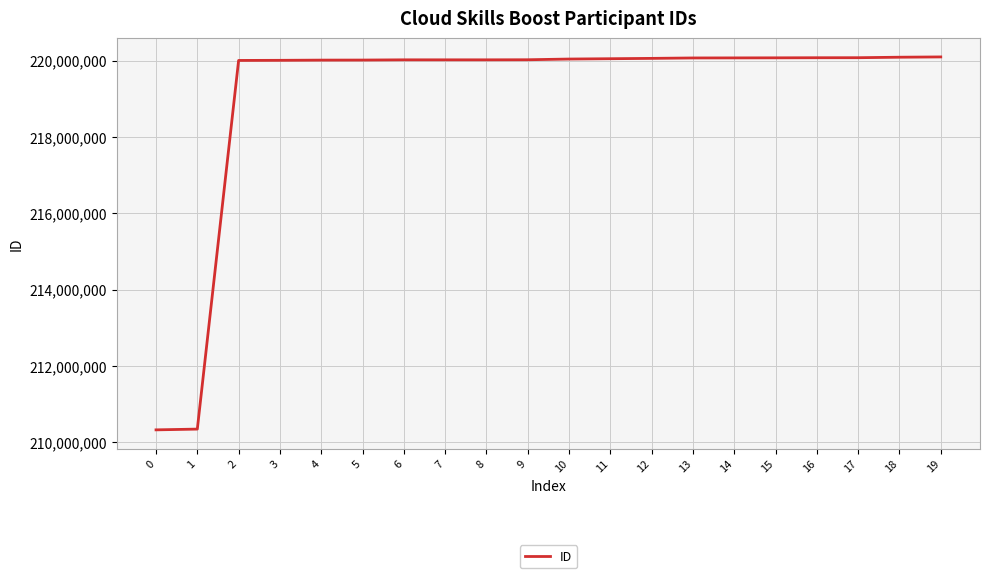

What is the difference between the second highest and second lowest values?

9740115